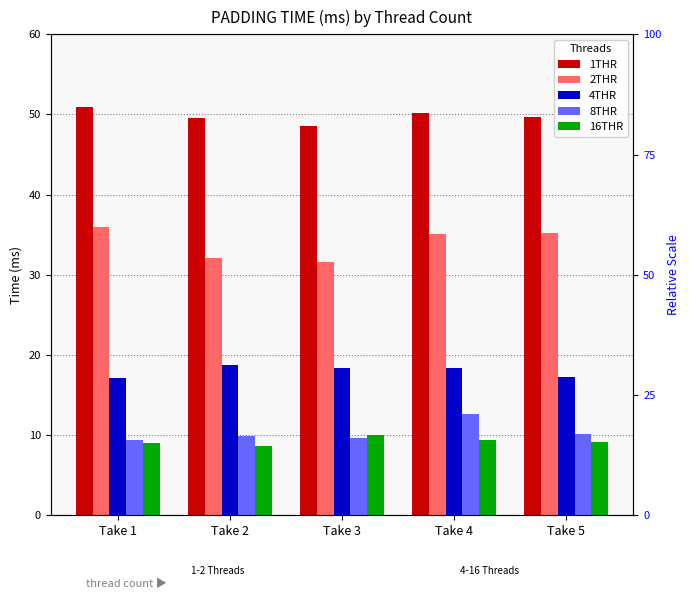

What is the greatest value displayed?

50.9